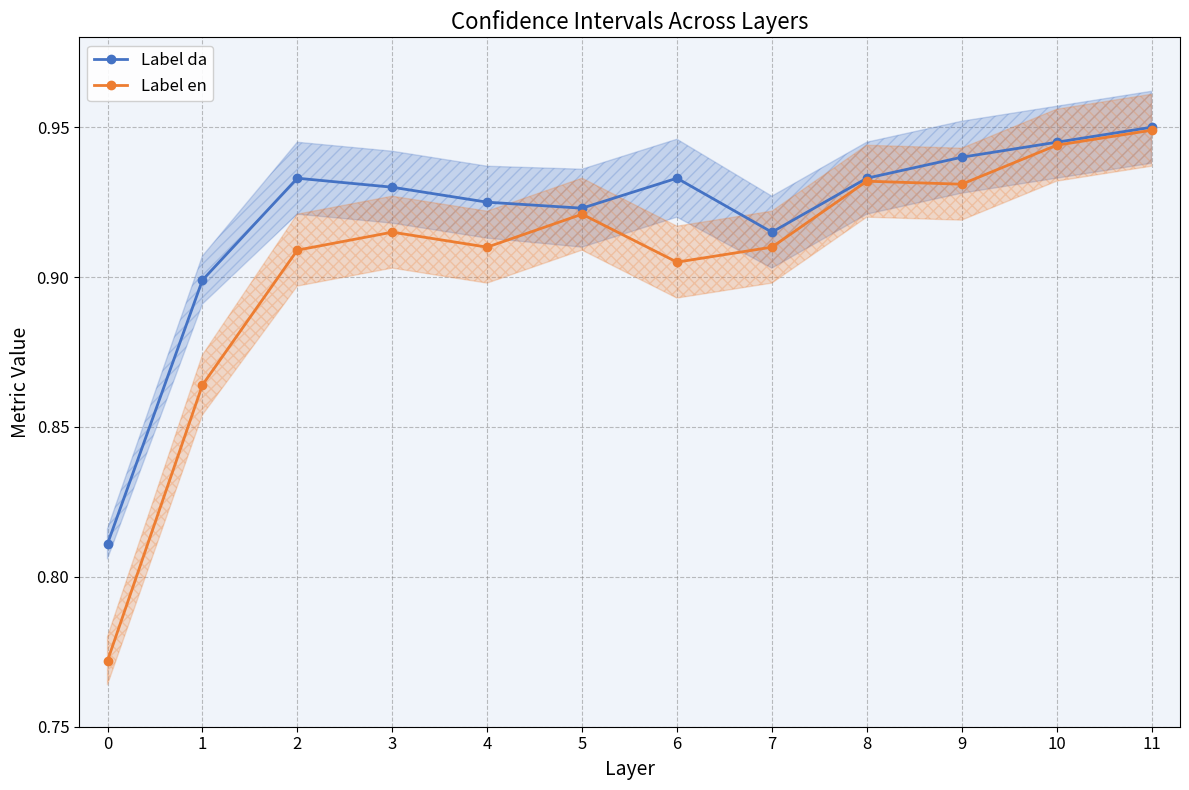

True or false: Label da has a value of 0.2 at 11.

False